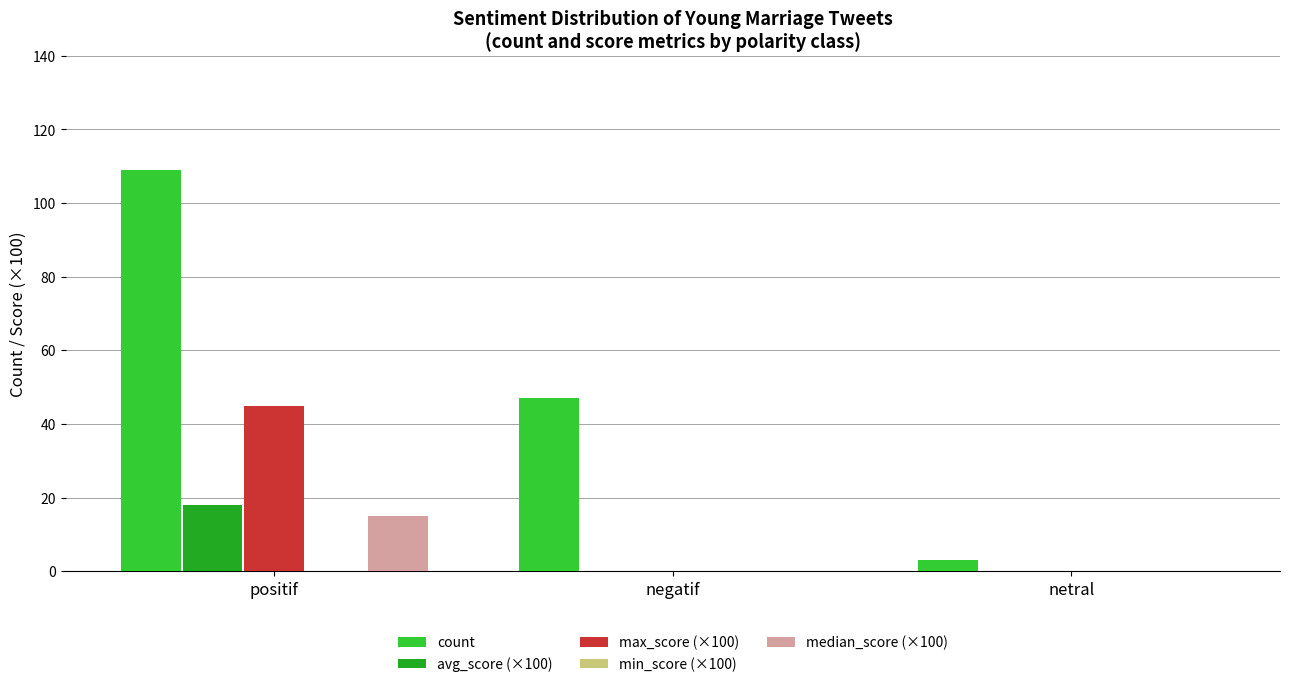

Reading left to right, transcribe all the data shown in this chart.

count: positif=109.0	negatif=47.0	netral=3.0
avg_score: positif=18.1	negatif=-13.6	netral=0.0
max_score: positif=45.0	negatif=-5.0	netral=0.0
min_score: positif=0.0	negatif=-50.0	netral=0.0
median_score: positif=15.0	negatif=-12.2	netral=0.0